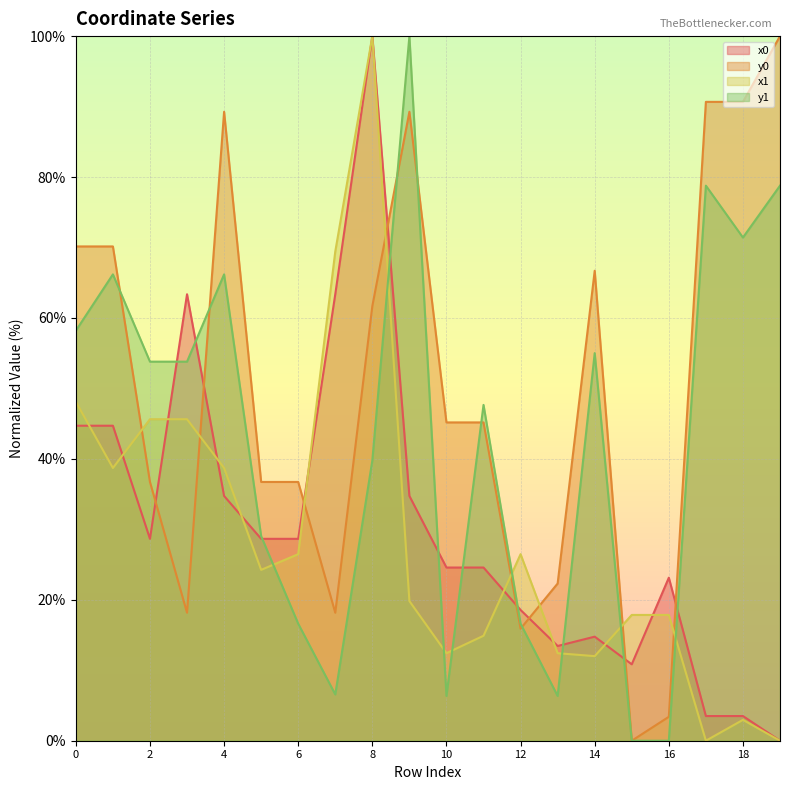

True or false: x0 has a value of 49.9 at 5.

False